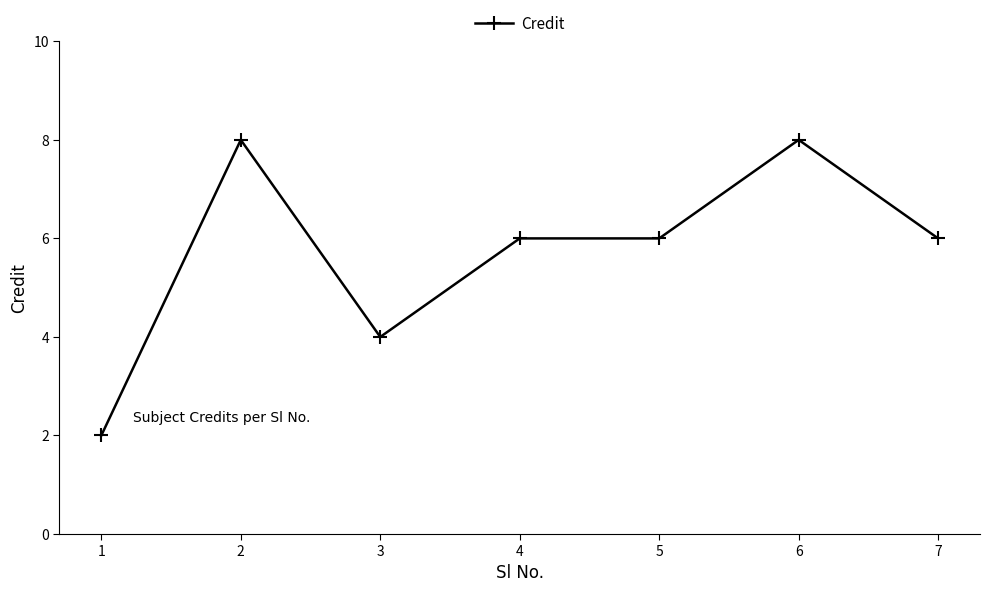

What is the approximate value at 5?

6